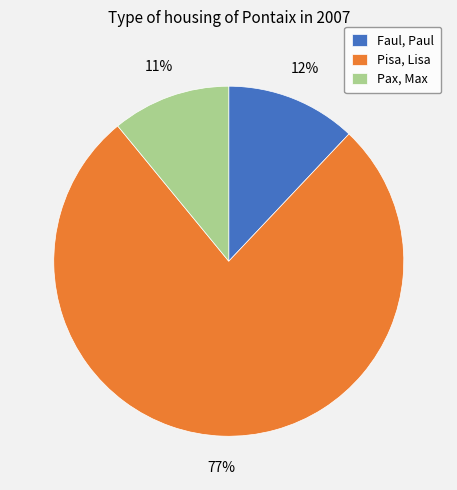

Approximately how many times larger is the value at Pax, Max compared to Faul, Paul?

0.9